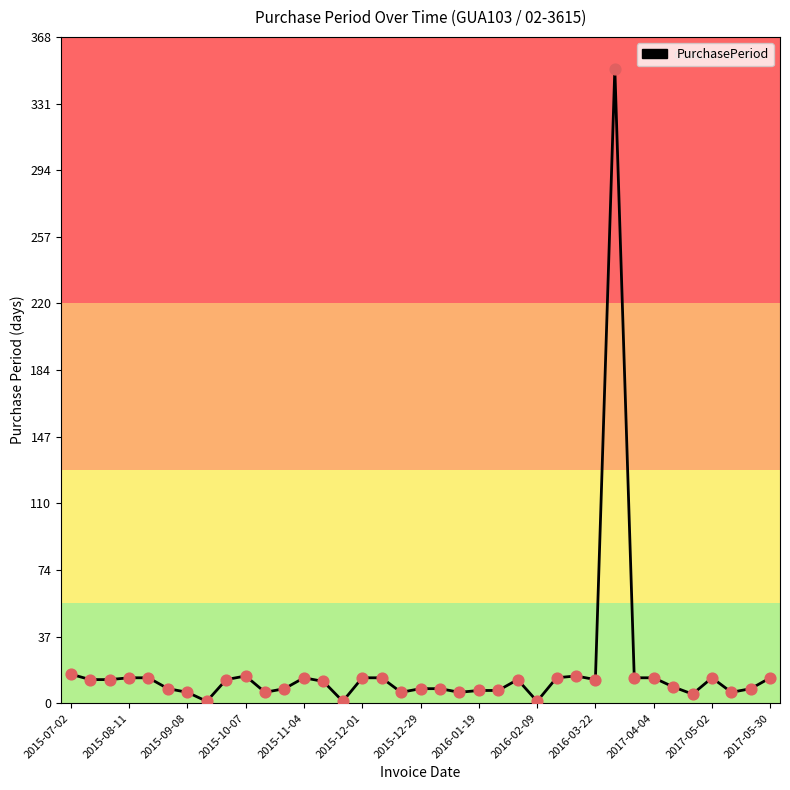

What is the greatest value displayed?

350